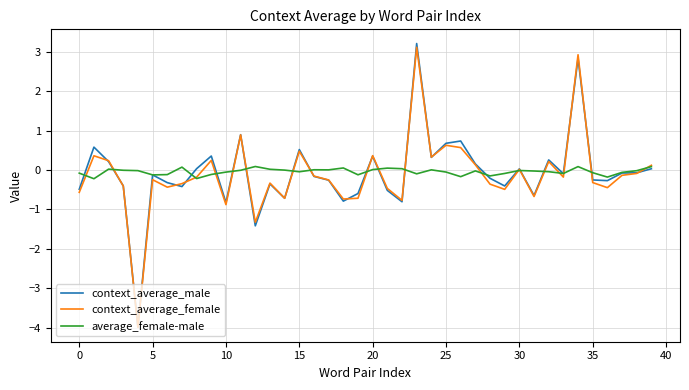

What are all the series names shown in the legend?

context_average_male, context_average_female, average_female-male